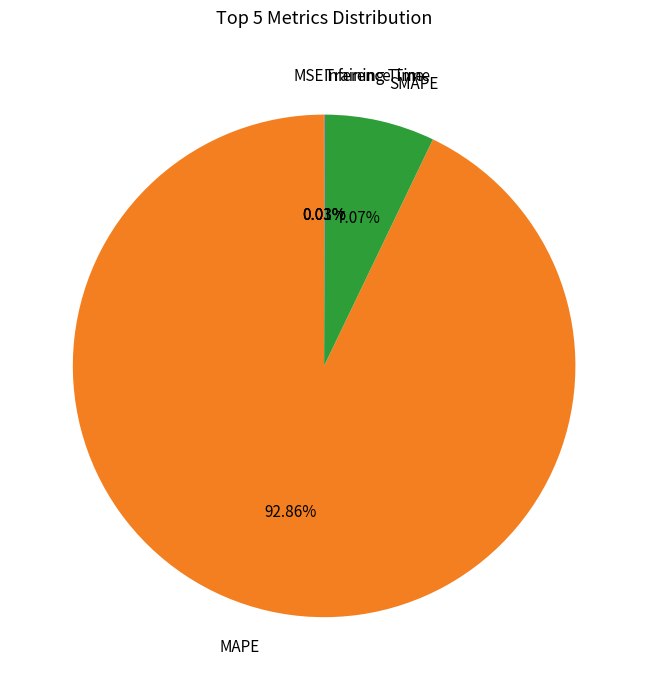

Does any single category account for the majority?

Yes